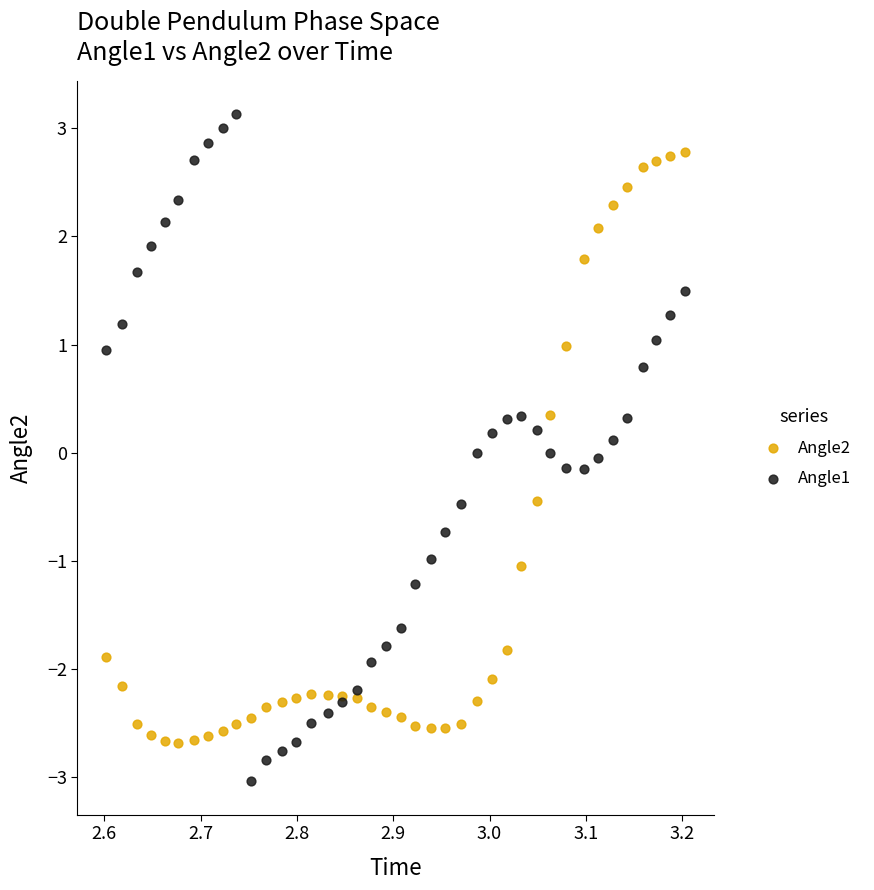

Which series reaches the maximum Y coordinate?

Angle1